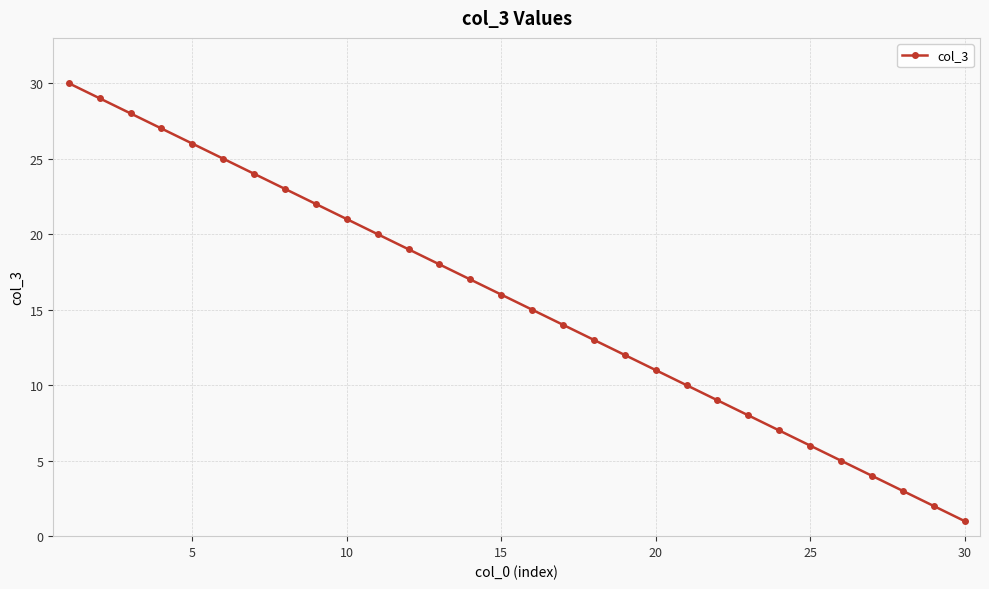

What is the maximum value shown in the chart?

30